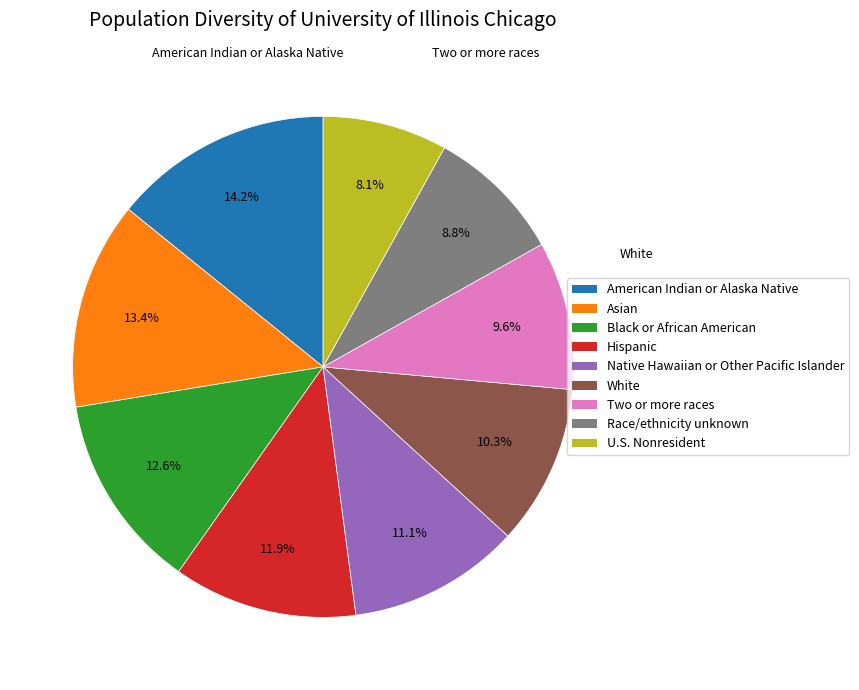

Is there a majority slice in this chart?

No